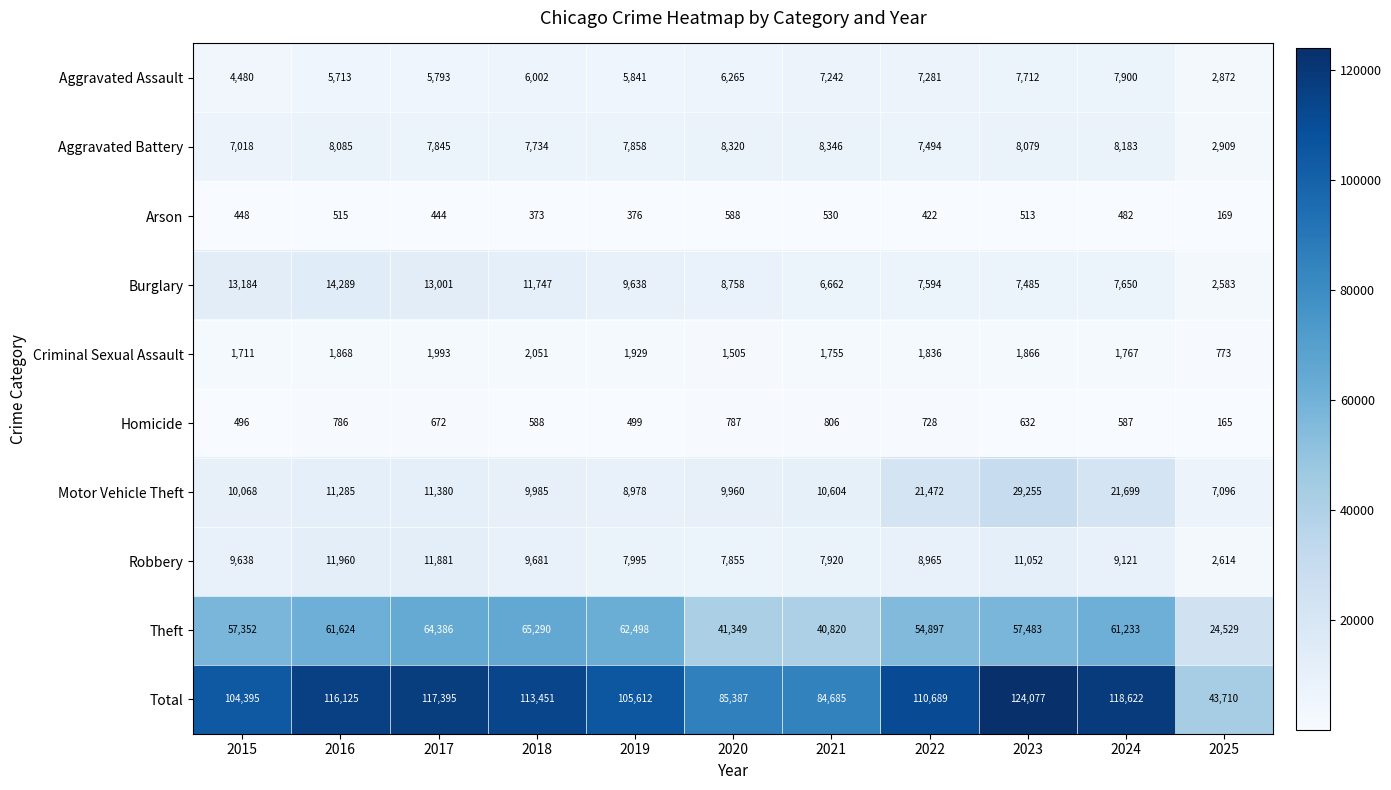

What is the difference between the second highest and second lowest values in the Motor Vehicle Theft series?

12721